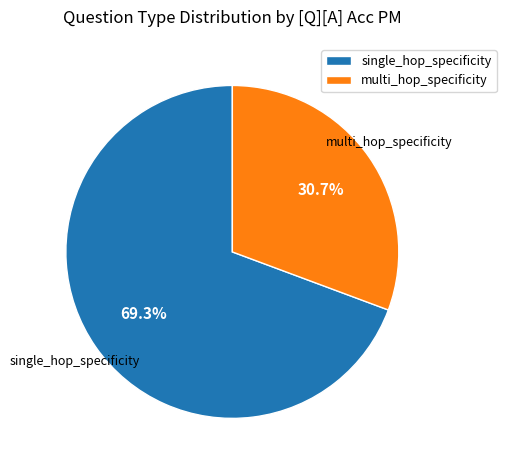

To the nearest percent, what percentage of the pie is multi_hop_specificity?

31%